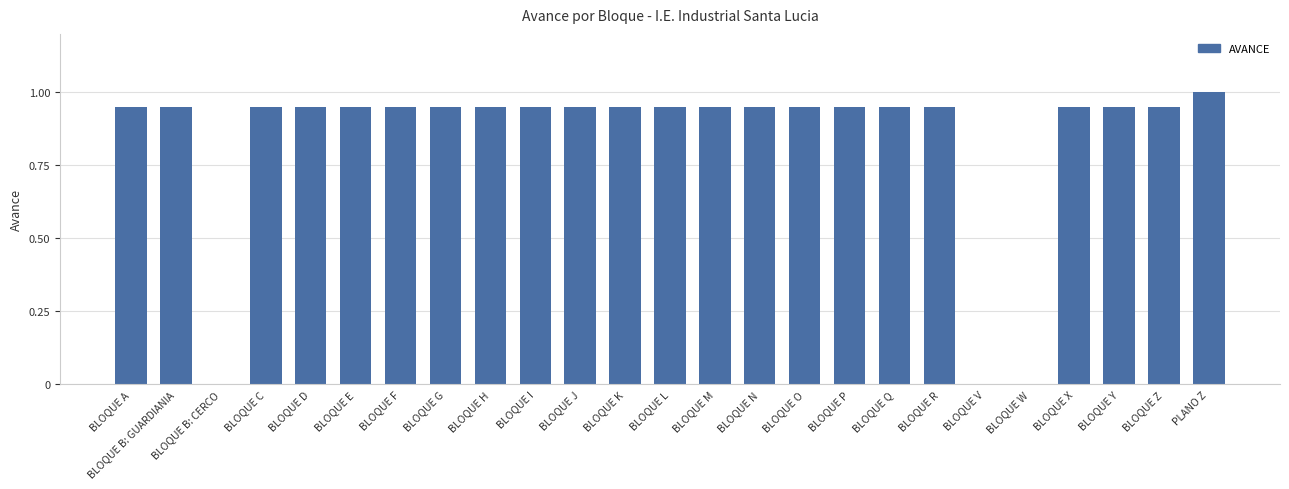

What is the average value?

0.8